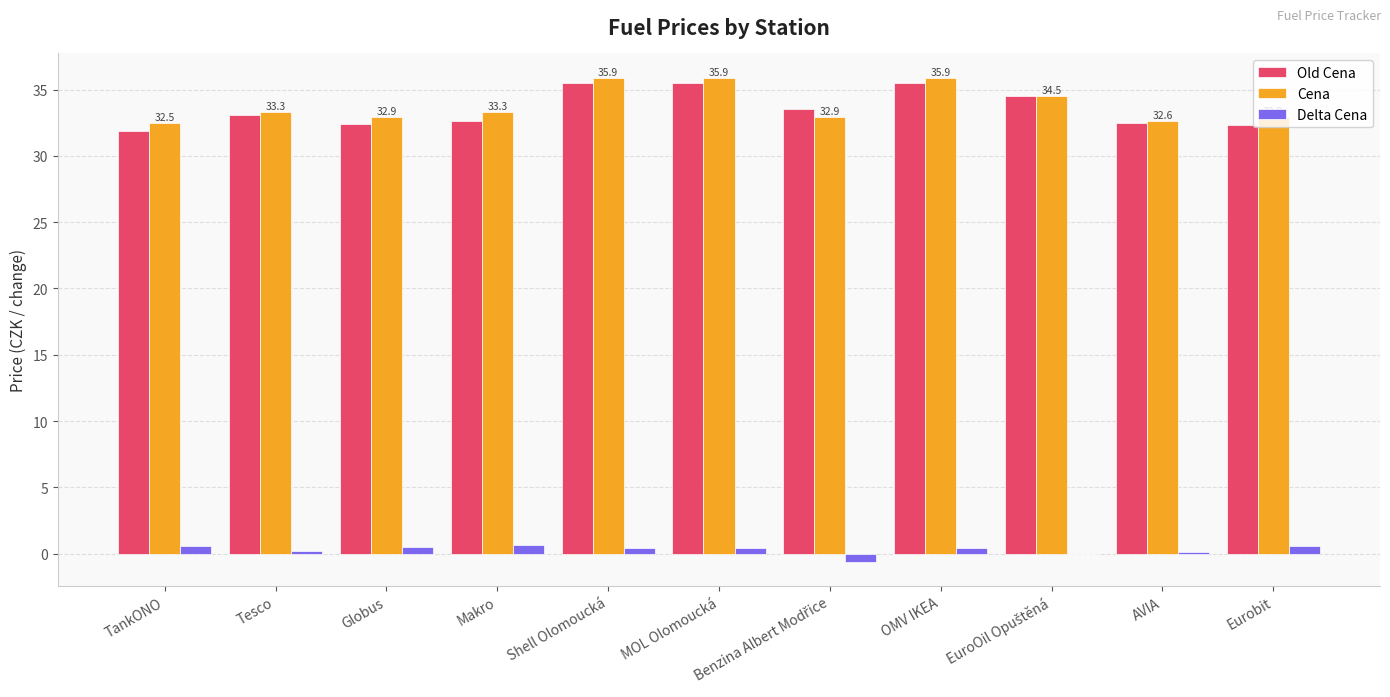

Is the value of Delta Cena at MOL Olomoucká greater than the value of Old Cena at Makro?

No